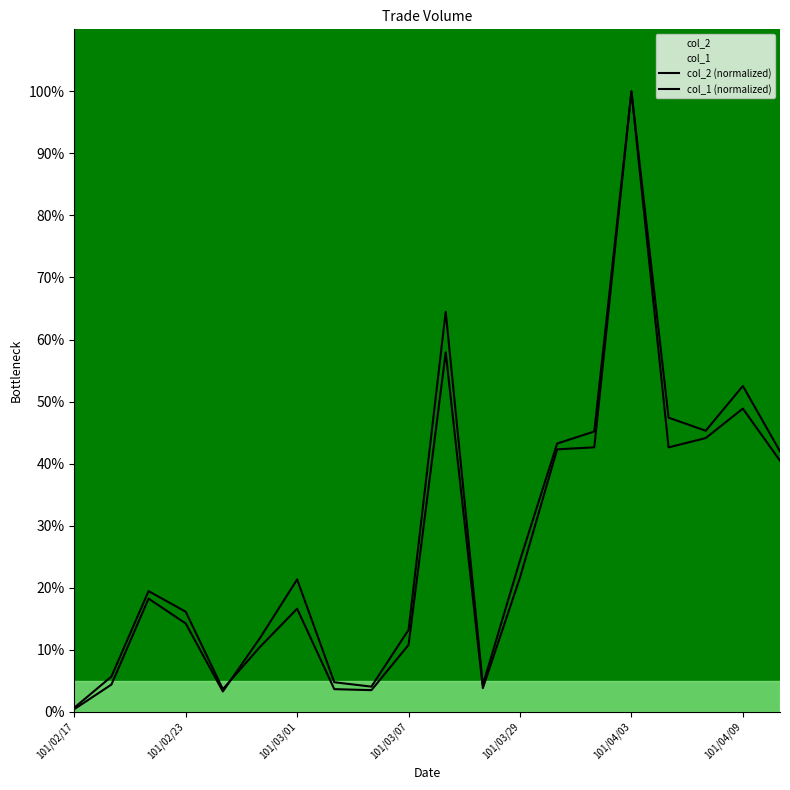

Does the chart display data point markers on the line(s)?

No